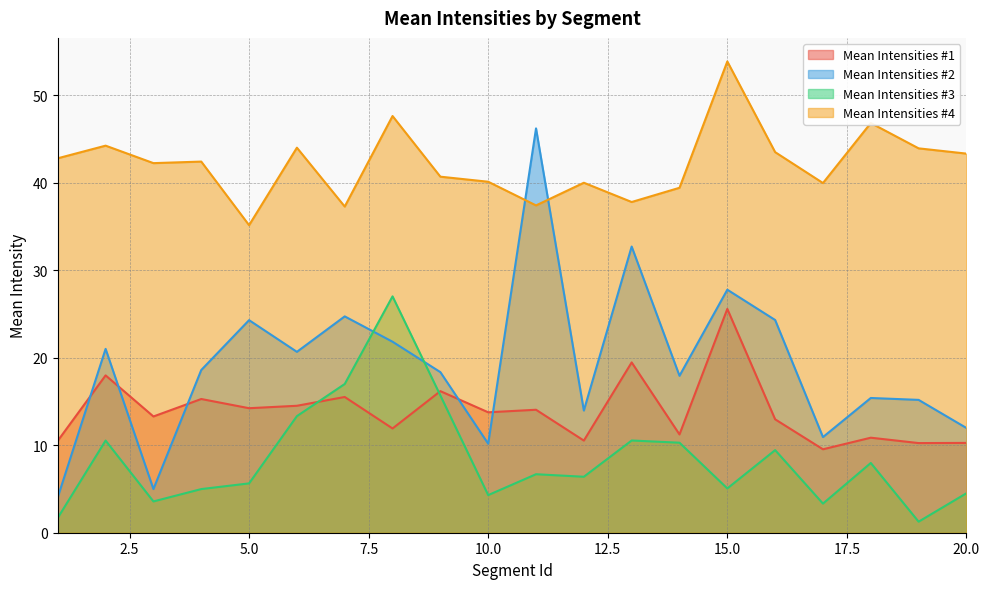

Which category has the lowest value in the Mean Intensities #1 series?

17